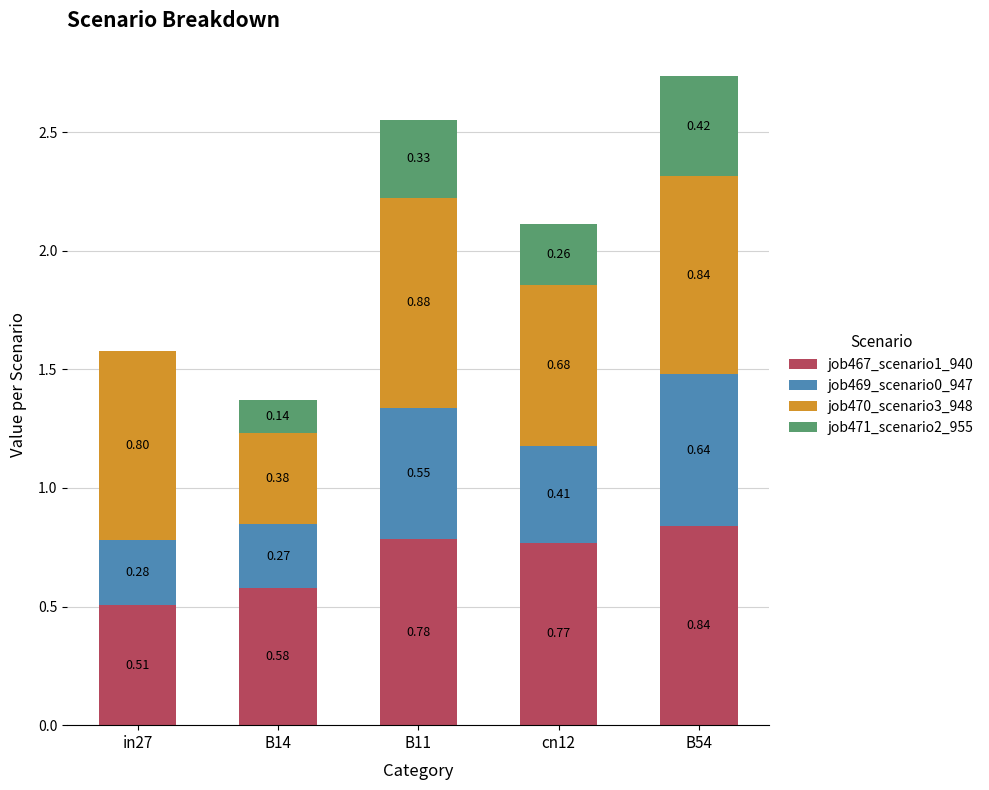

What is the total value across all series at in27?

1.6